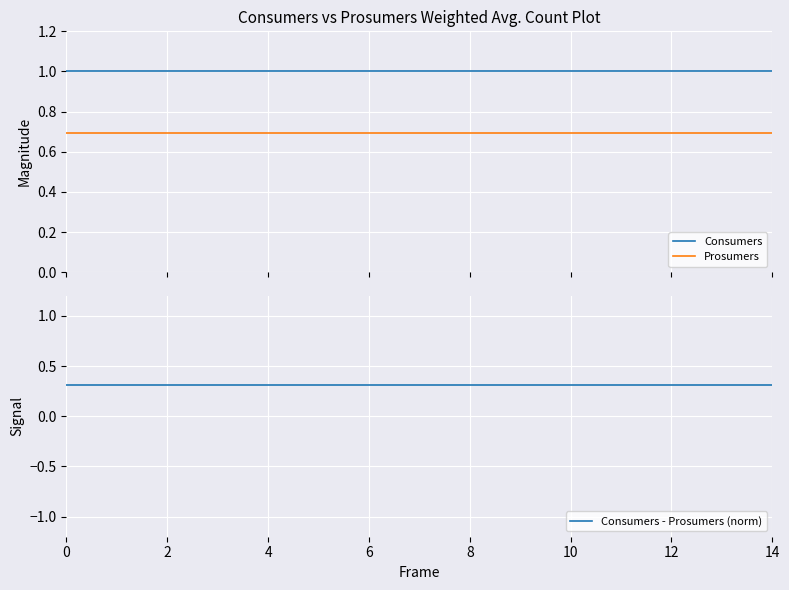

How many distinct data groups are displayed?

3